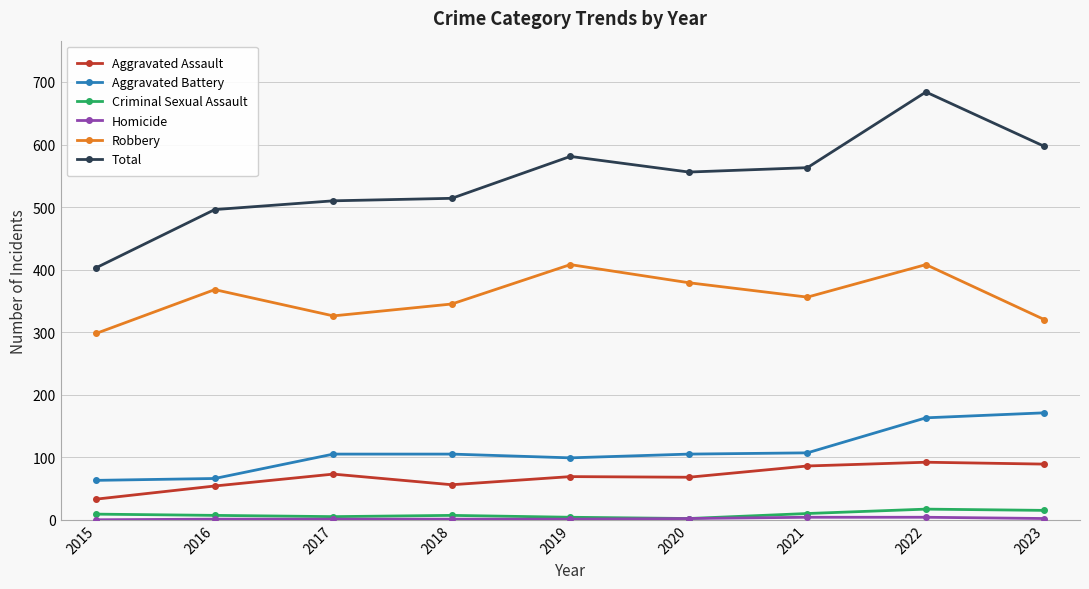

Is it true that Total equals 185 at 2019?

False